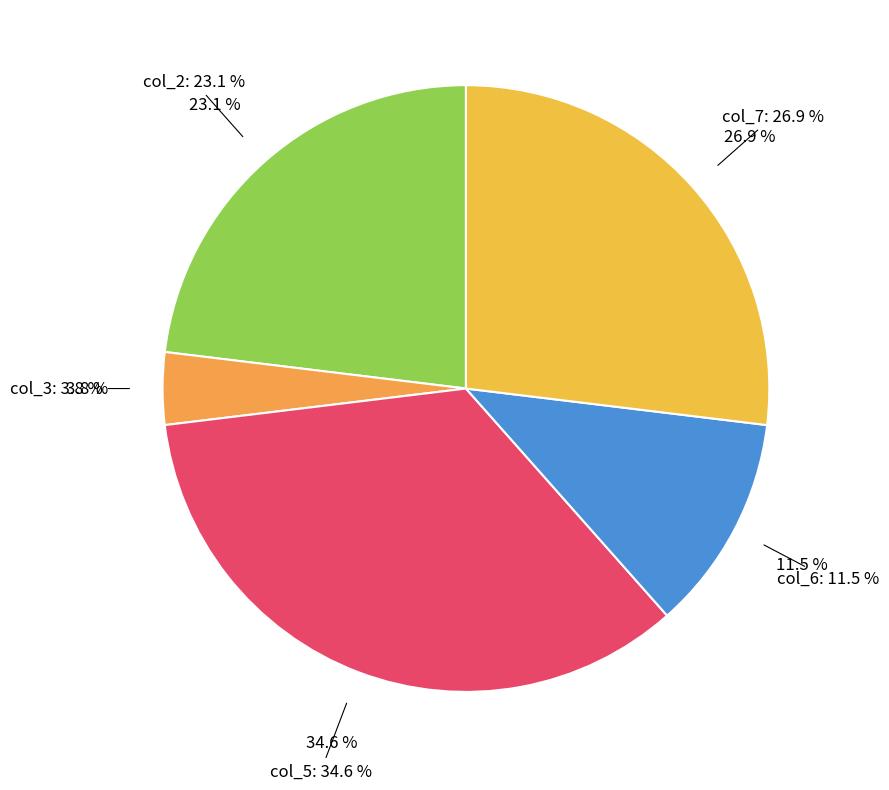

True or false: col_4 accounts for 1% of the total.

False